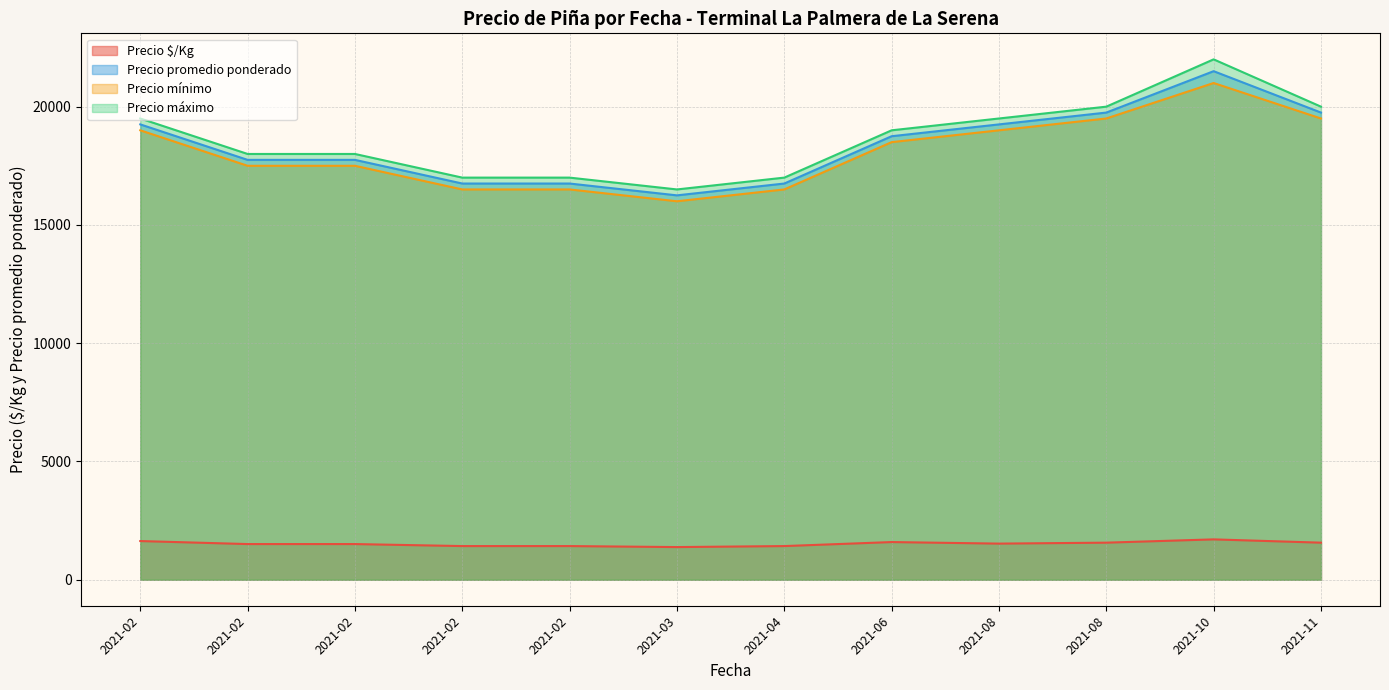

How many lines are shown in the chart?

4